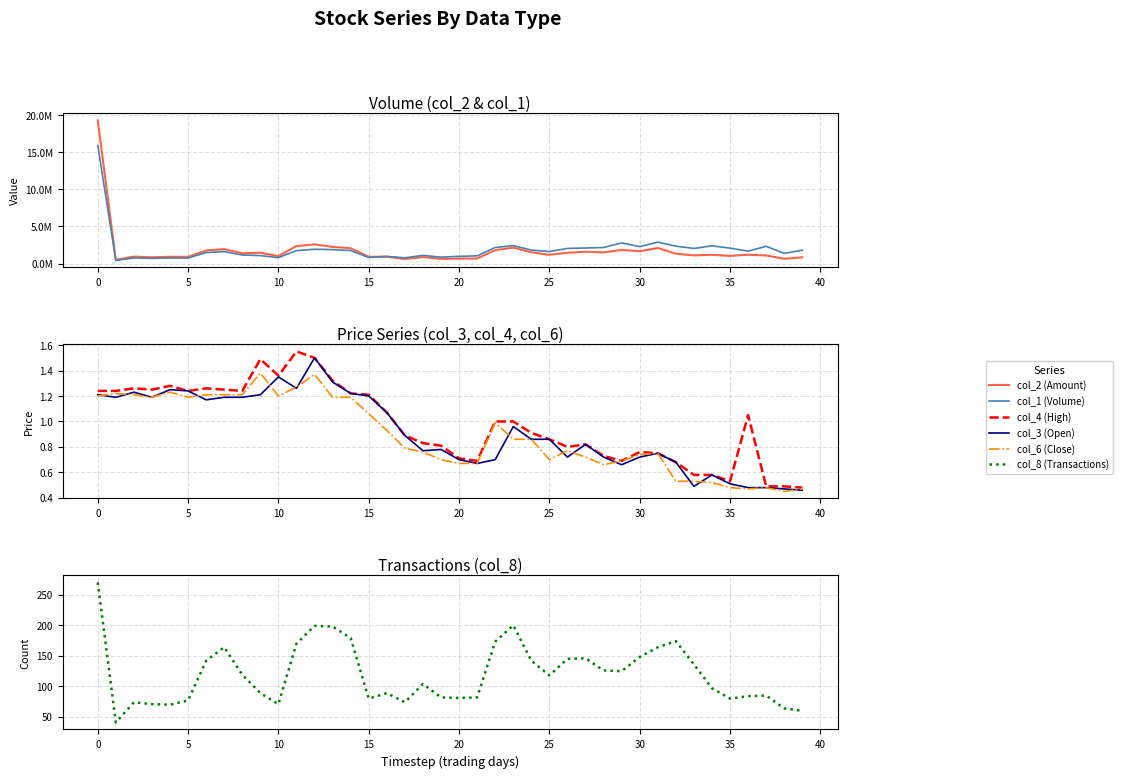

Reading right to left, transcribe all the data shown in this chart.

col_2 (Amount): 831550.0	638610.0	1083640.0	1183050.0	1027810.0	1173530.0	1099860.0	1325830.0	2087610.0	1661200.0	1824300.0	1503150.0	1590170.0	1448910.0	1173770.0	1511950.0	2138220.0	1800880.0	680760.0	661250.0	631100.0	868420.0	613470.0	910730.0	906570.0	2063500.0	2237210.0	2581170.0	2351760.0	997100.0	1447300.0	1378690.0	1940740.0	1760860.0	897710.0	907190.0	841650.0	929650.0	499100.0	19273920.0
col_1 (Volume): 1797000.0	1367000.0	2316000.0	1666000.0	2071000.0	2380000.0	2032000.0	2340000.0	2882000.0	2275000.0	2770000.0	2158000.0	2086000.0	2030000.0	1615000.0	1813000.0	2412000.0	2159000.0	1032000.0	968000.0	853000.0	1101000.0	769000.0	958000.0	816000.0	1748000.0	1871000.0	1924000.0	1737000.0	798000.0	1071000.0	1144000.0	1604000.0	1480000.0	744000.0	739000.0	695000.0	756000.0	412000.0	15927000.0
col_4 (High): 0.5	0.5	0.5	1.1	0.5	0.6	0.6	0.7	0.8	0.8	0.7	0.7	0.8	0.8	0.9	0.9	1.0	1.0	0.7	0.7	0.8	0.8	0.9	1.1	1.2	1.2	1.3	1.5	1.6	1.4	1.5	1.2	1.2	1.3	1.2	1.3	1.2	1.3	1.2	1.2
col_3 (Open): 0.5	0.5	0.5	0.5	0.5	0.6	0.5	0.7	0.8	0.7	0.7	0.7	0.8	0.7	0.9	0.9	1.0	0.7	0.7	0.7	0.8	0.8	0.9	1.1	1.2	1.2	1.3	1.5	1.3	1.4	1.2	1.2	1.2	1.2	1.2	1.2	1.2	1.2	1.2	1.2
col_6 (Close): 0.5	0.5	0.5	0.5	0.5	0.5	0.5	0.5	0.8	0.7	0.7	0.7	0.7	0.8	0.7	0.9	0.9	1.0	0.7	0.7	0.7	0.8	0.8	0.9	1.1	1.2	1.2	1.4	1.3	1.2	1.4	1.2	1.2	1.2	1.2	1.2	1.2	1.2	1.2	1.2
col_8 (Transactions): 60.0	64.0	85.0	84.0	80.0	97.0	136.0	174.0	164.0	148.0	125.0	126.0	146.0	145.0	118.0	142.0	200.0	173.0	82.0	81.0	82.0	104.0	74.0	89.0	80.0	179.0	198.0	199.0	170.0	71.0	89.0	119.0	164.0	142.0	77.0	70.0	71.0	74.0	41.0	270.0